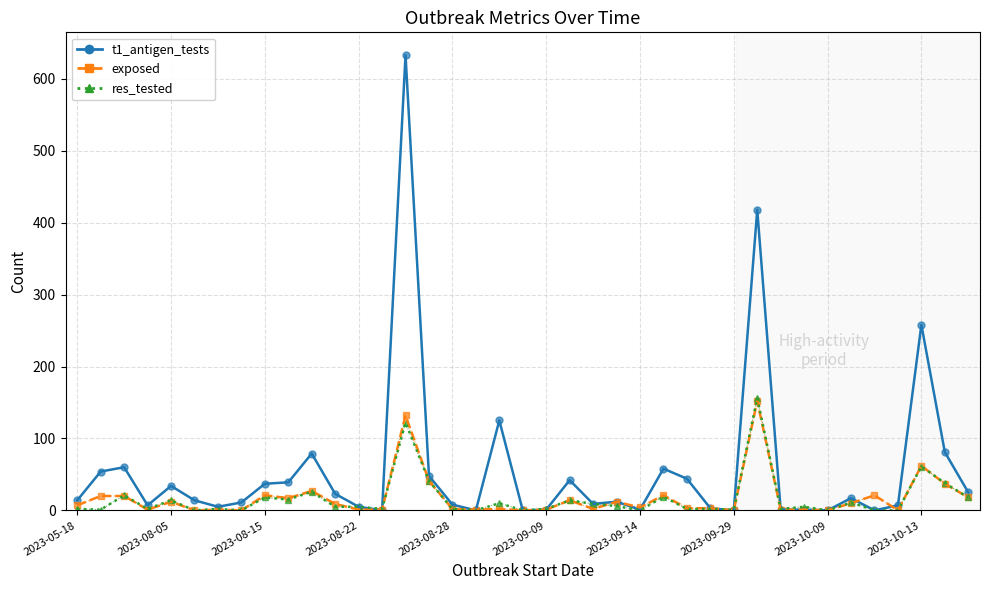

Which series has the largest total across all categories?

t1_antigen_tests